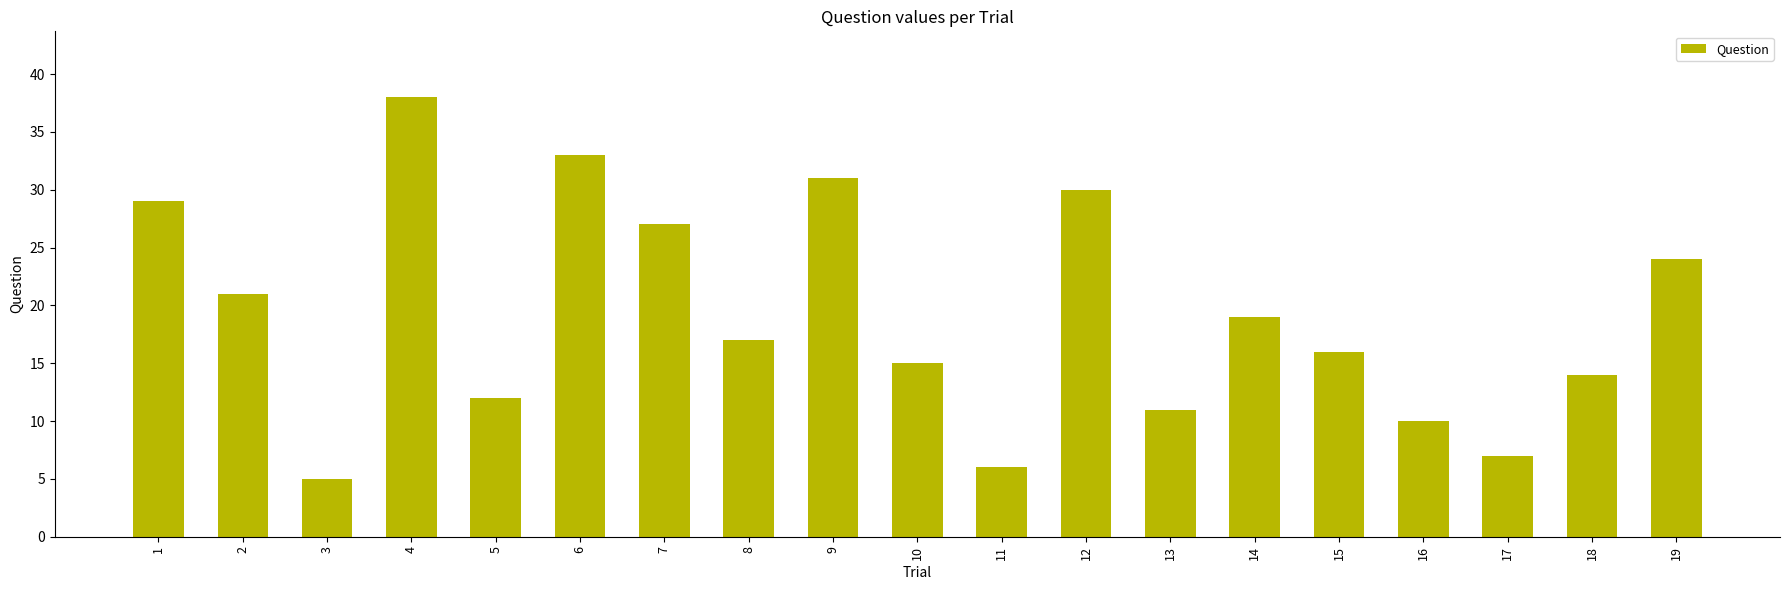

What is the sum of the values at 16 and 5?

22